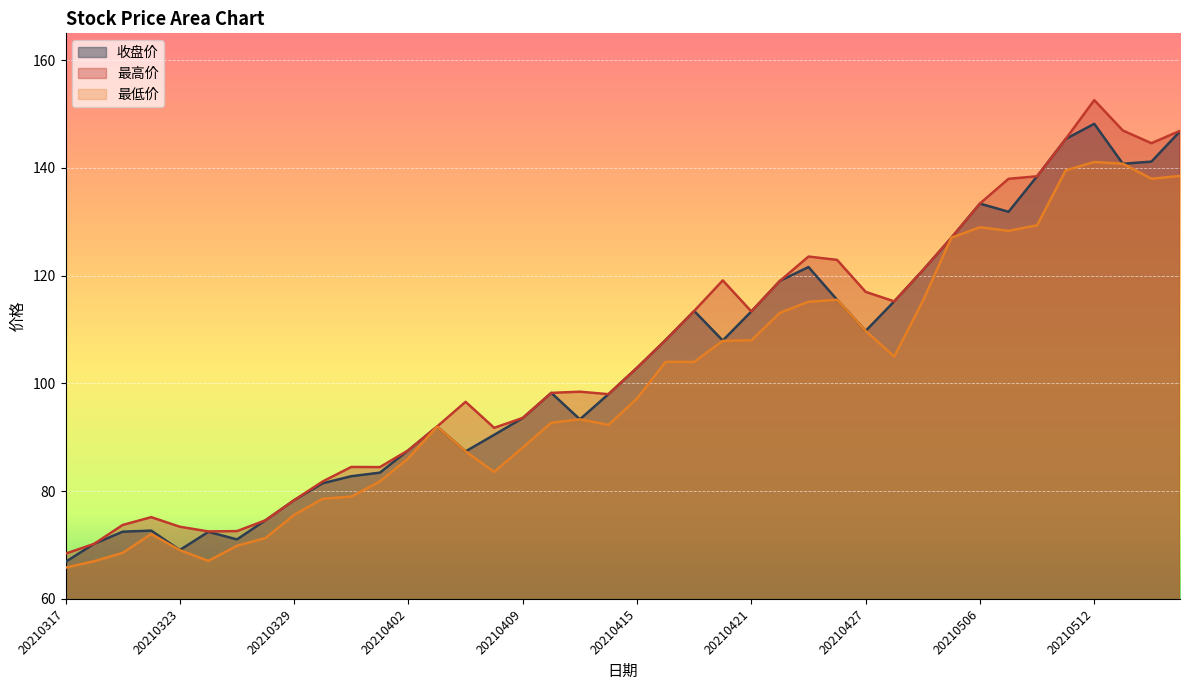

Which category has the highest value across all series?

20210512